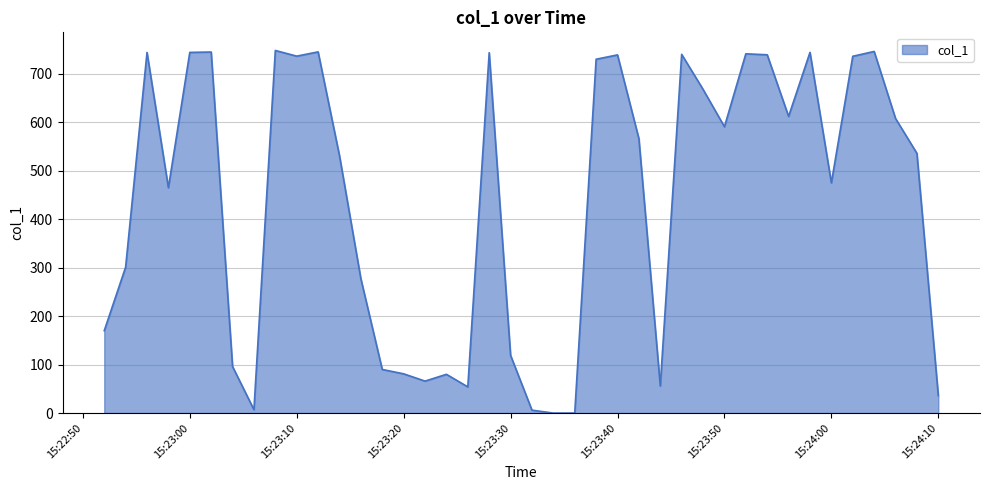

What is the greatest value displayed?

747.5